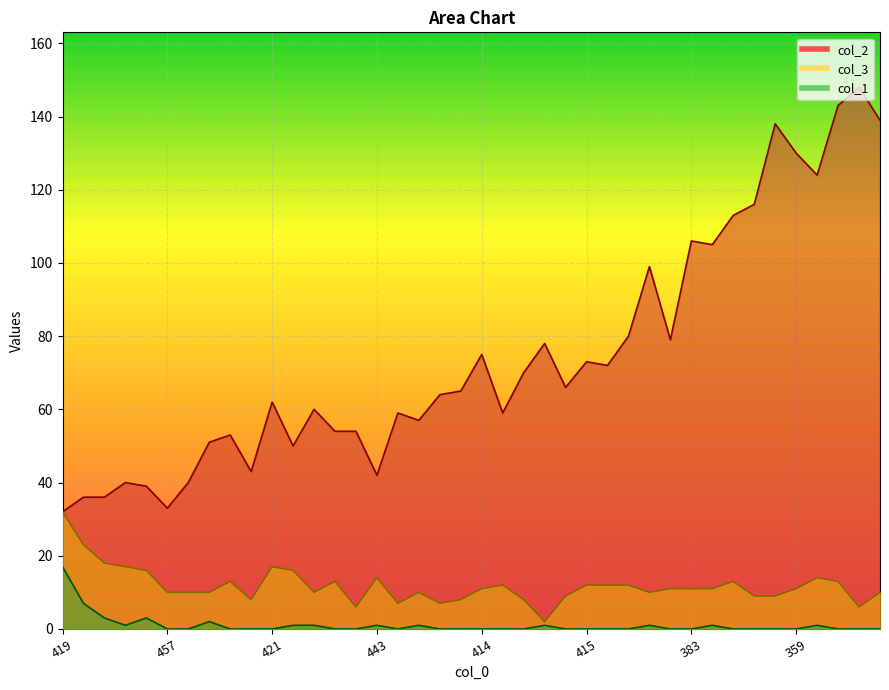

Which series has the largest range (max minus min)?

col_2